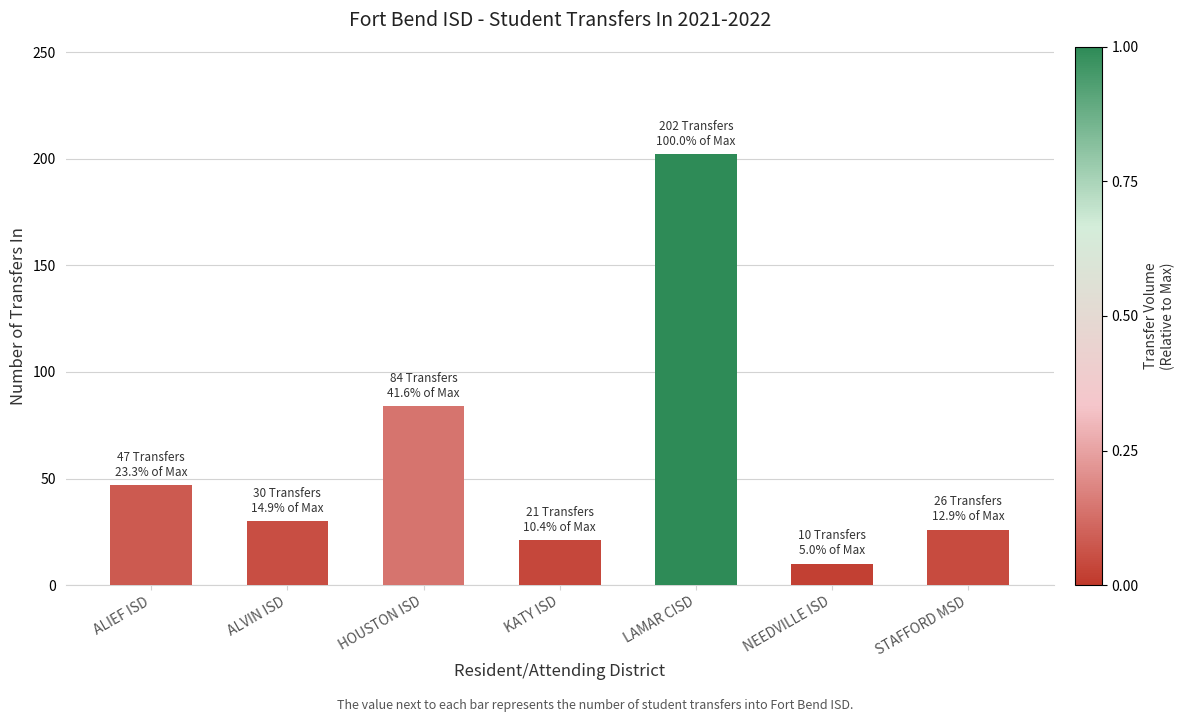

Does the chart contain any negative values?

No